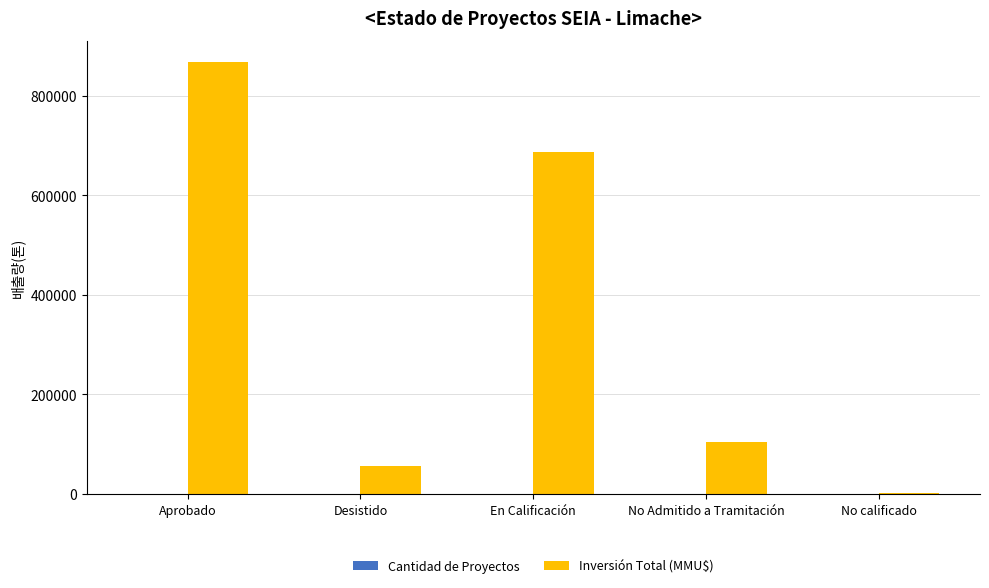

What is the maximum value shown in the chart?

867776